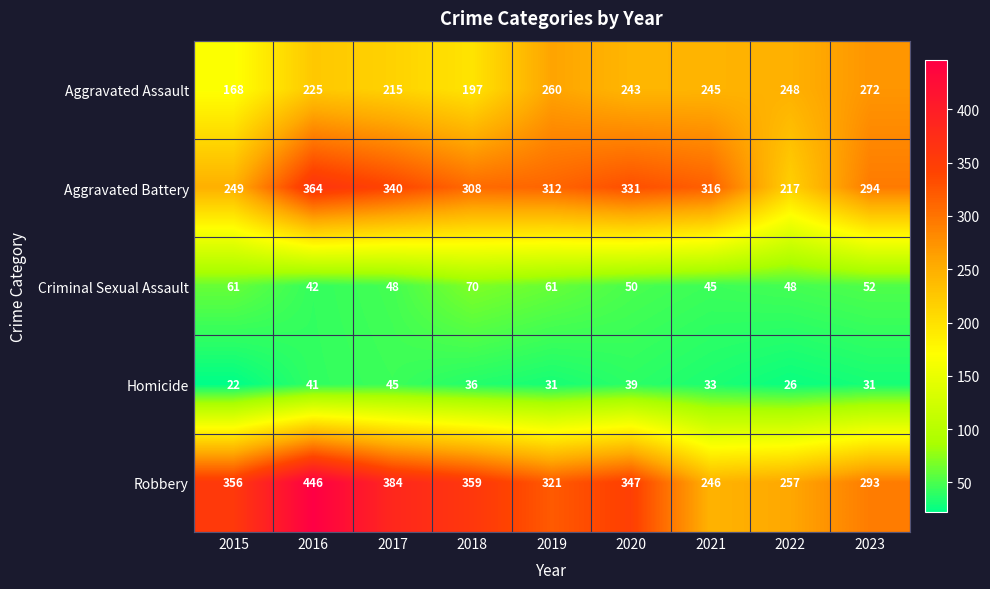

At how many categories does at least one series exceed 78?

9